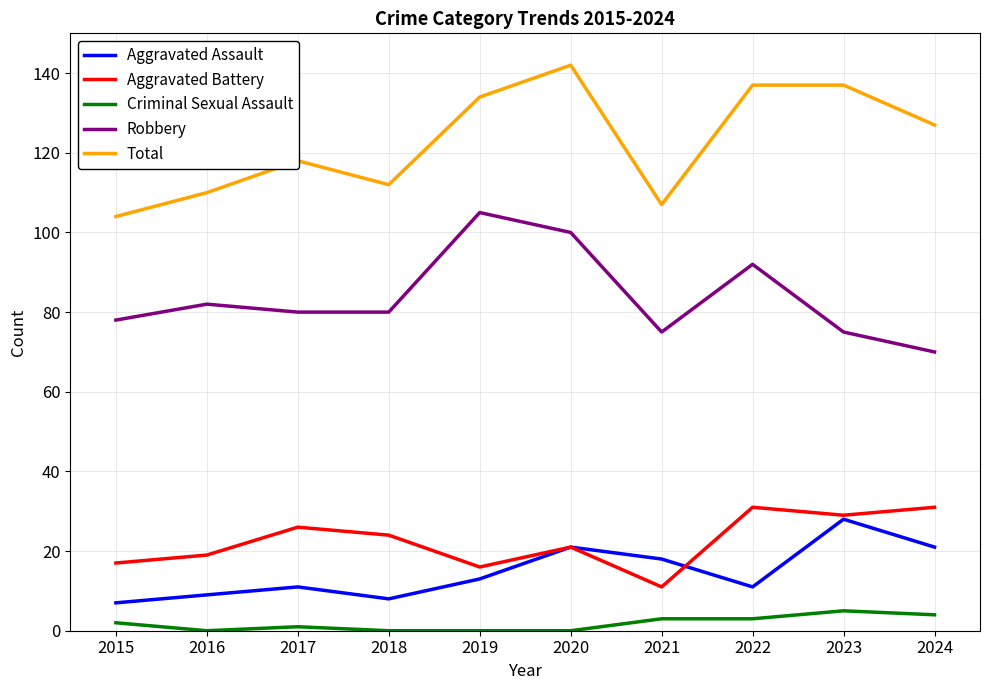

In Aggravated Assault, how many points are lower than both neighbors (excluding endpoints)?

2